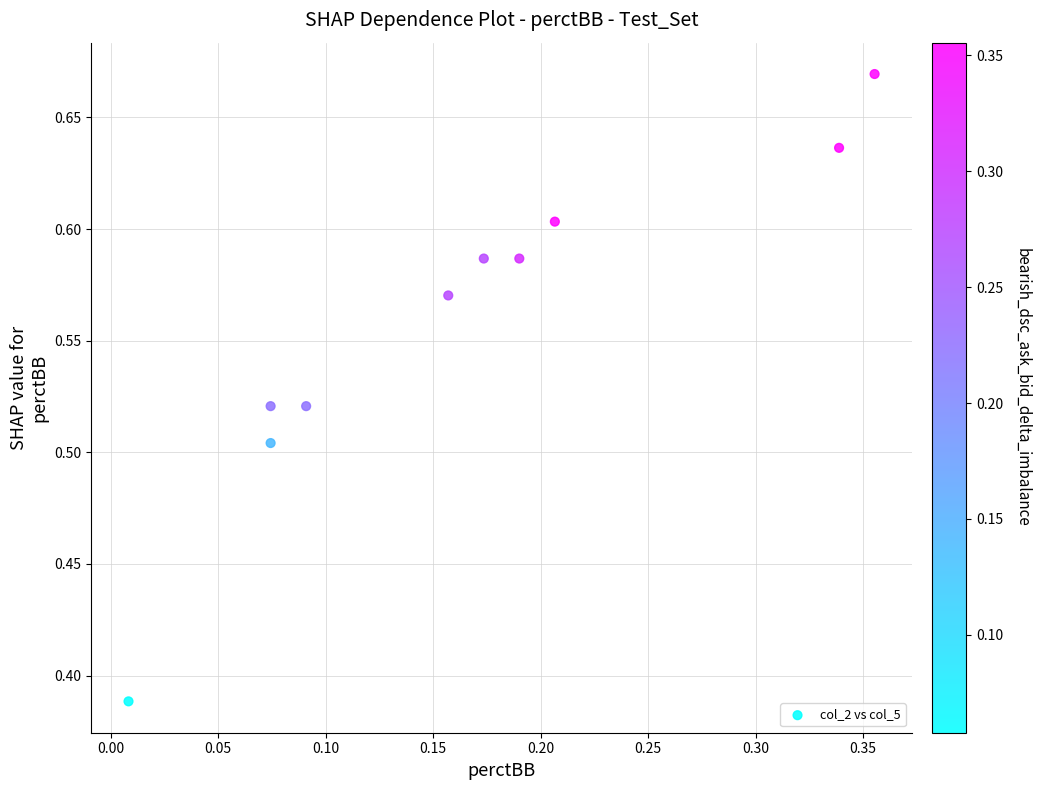

What is the range of Y values (max minus min)?

0.3